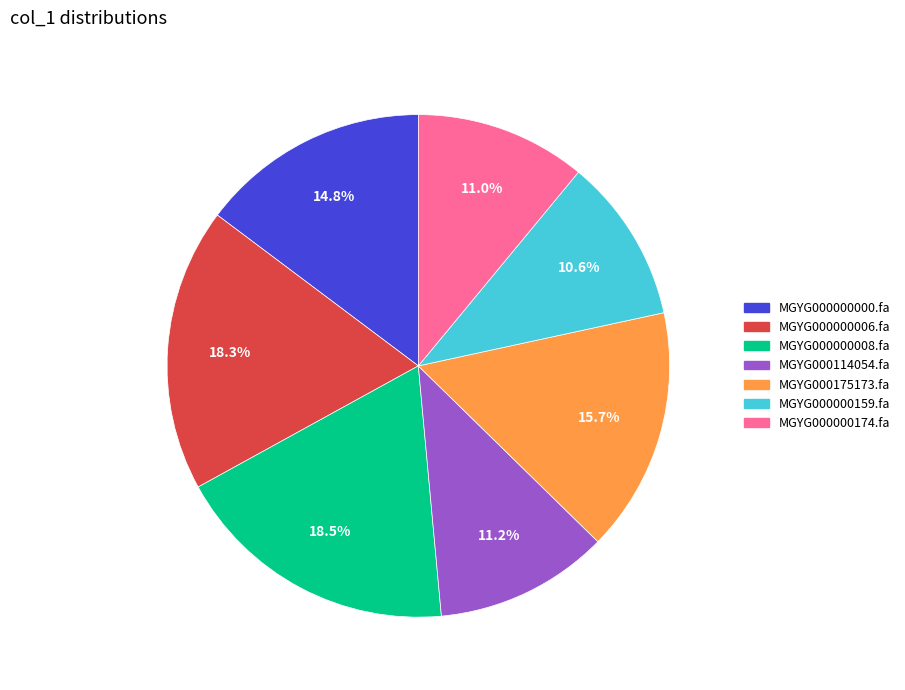

How many slices are in this pie chart?

7